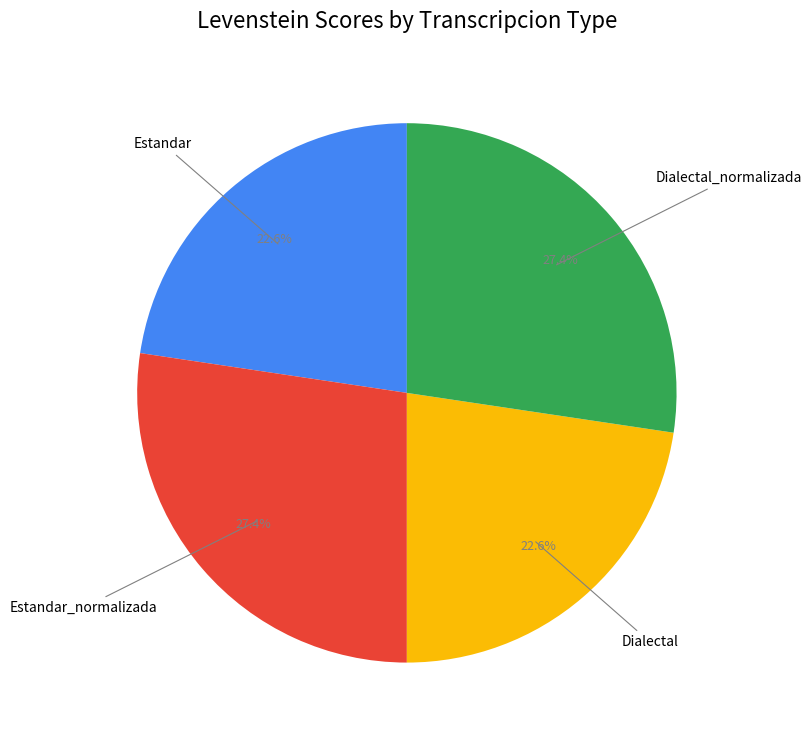

Does any single category account for the majority?

No